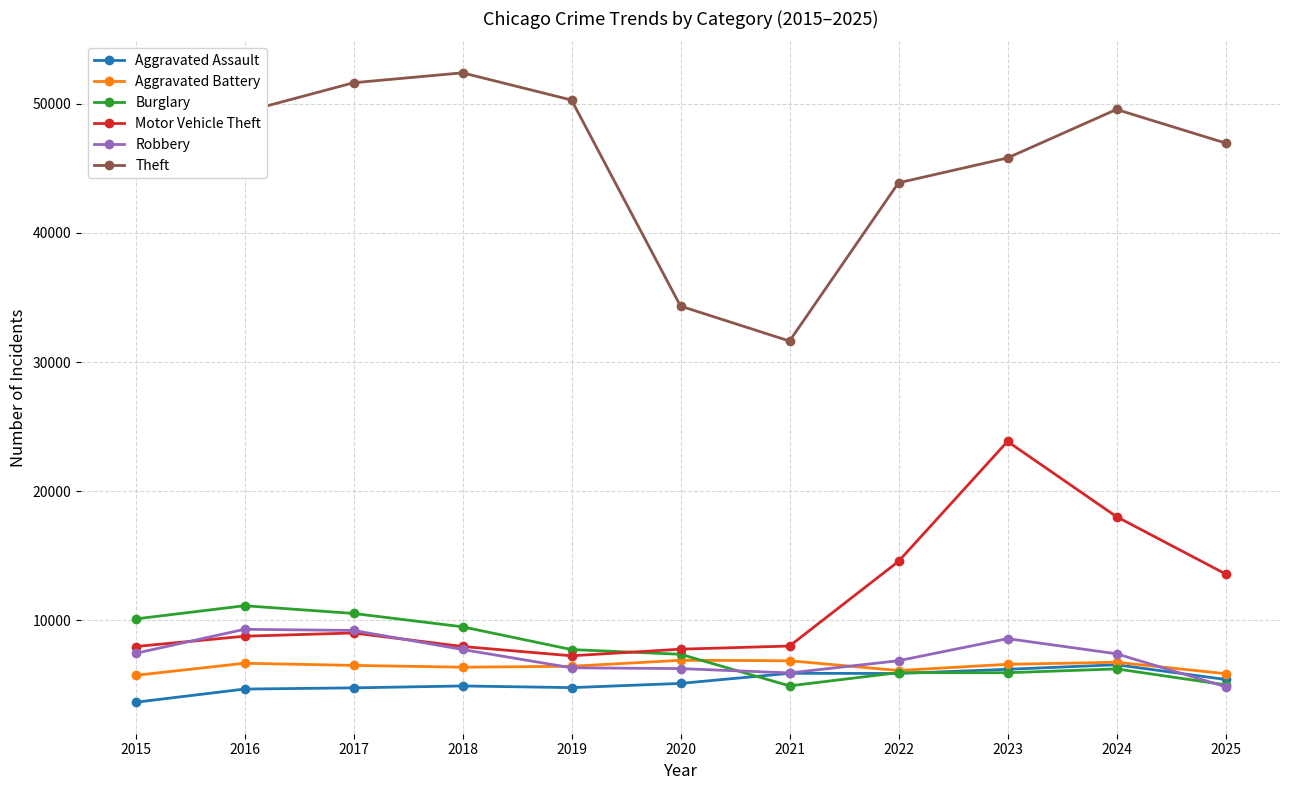

In Robbery, how many points are higher than both neighbors (excluding endpoints)?

2